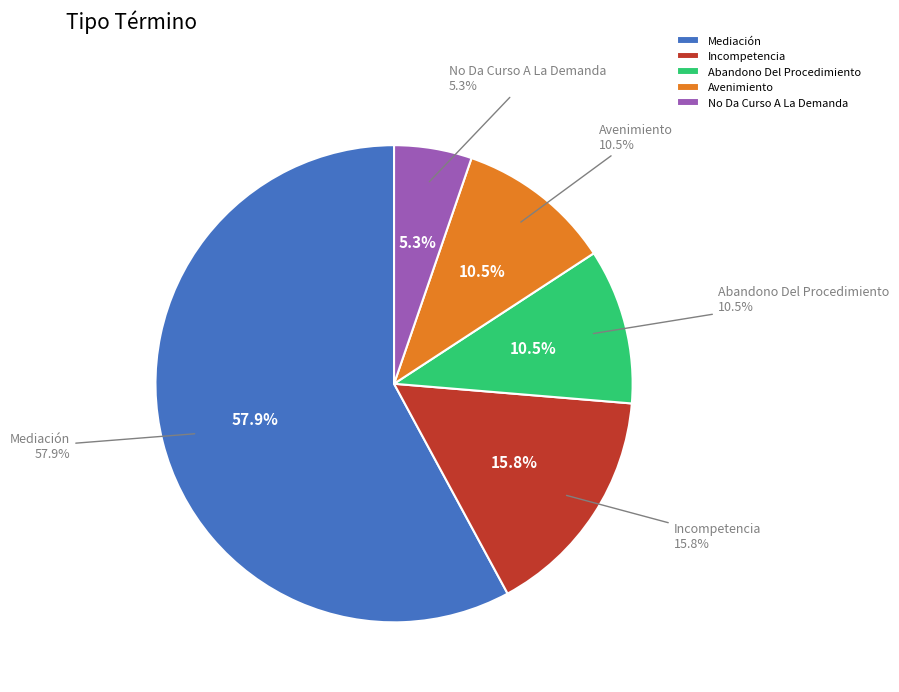

To the nearest percent, what percentage of the pie is No Da Curso A La Demanda?

5%